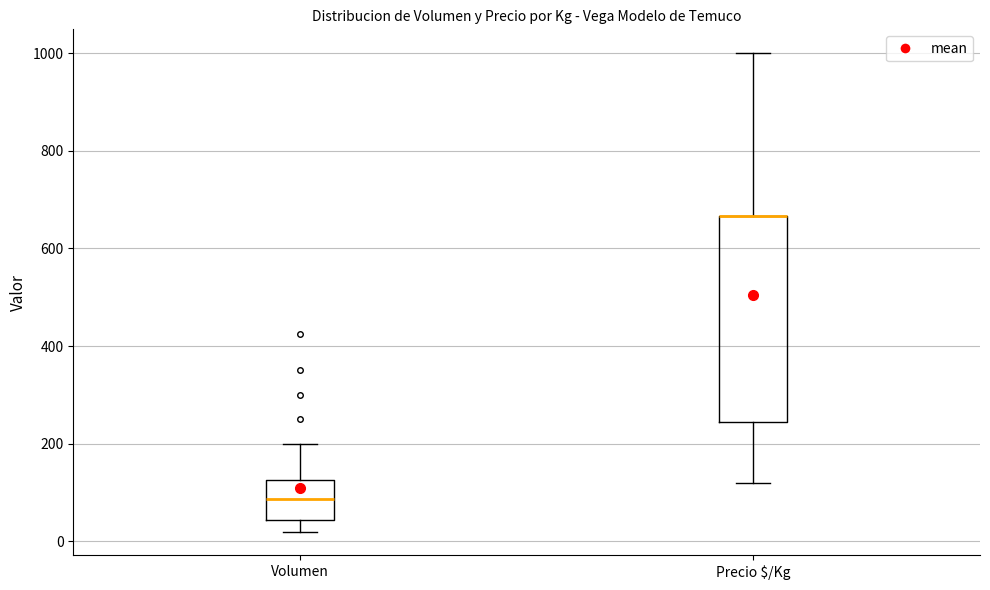

Reading left to right, transcribe this box plot: for each box, give where its median line is, the range the box spans, and where its two whiskers end, as read against the y-axis. The values are not printed on the chart, so give them approximately, as read against the axis.

Volumen: median 80, box 40 to 120, whiskers 20 to 200
Precio $/Kg: median 660 (drawn on the box's upper edge), box 240 to 660, whiskers 120 to 1000